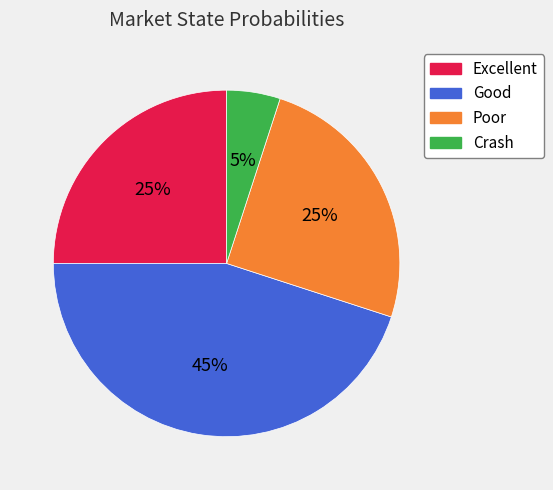

To the nearest percent, what is the combined percentage of Poor and Crash?

30%